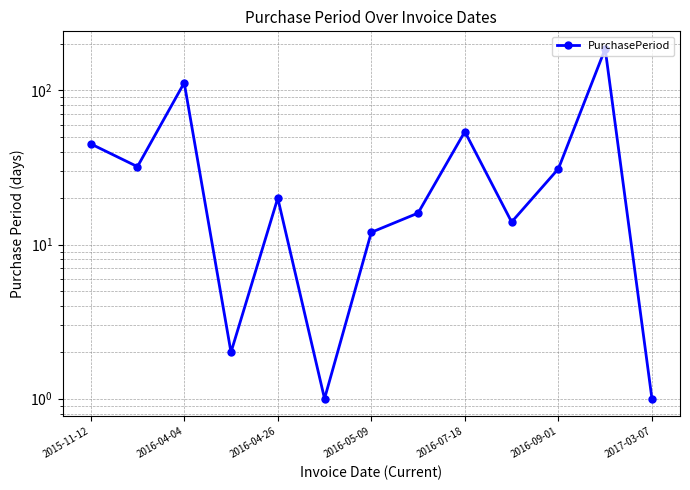

True or false: the data shows 0 at 2016-05-09.

False